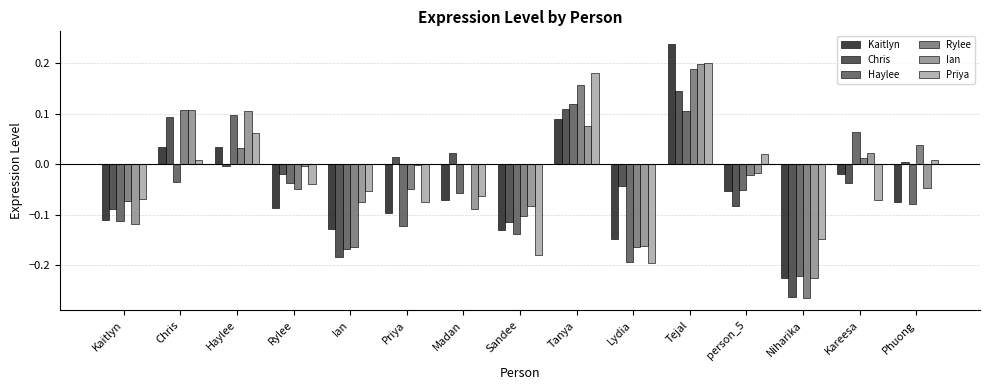

At which category is the sum across all series the highest?

Tejal